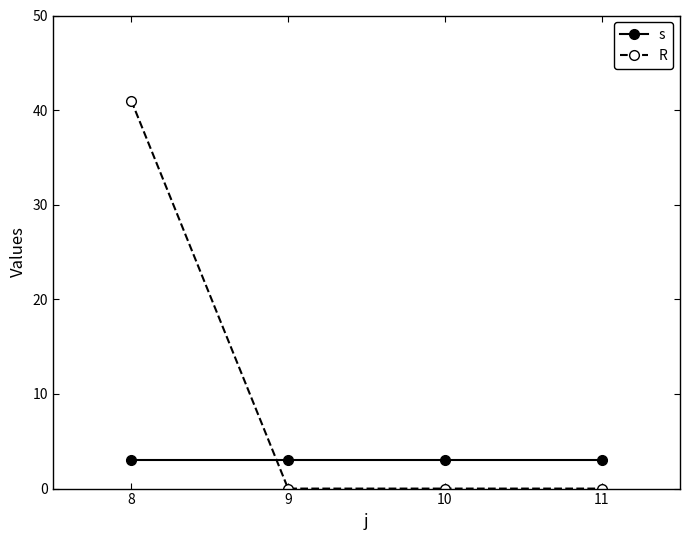

True or false: R and s intersect in this chart.

True